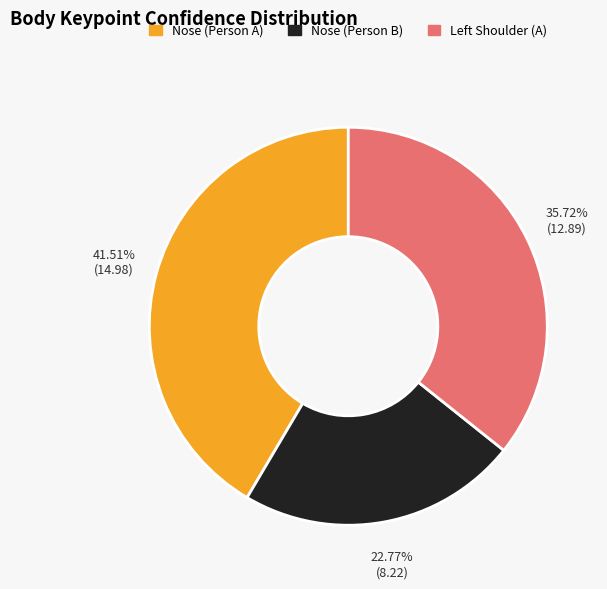

To the nearest percent, what is the difference between the largest and smallest slice percentages?

19%